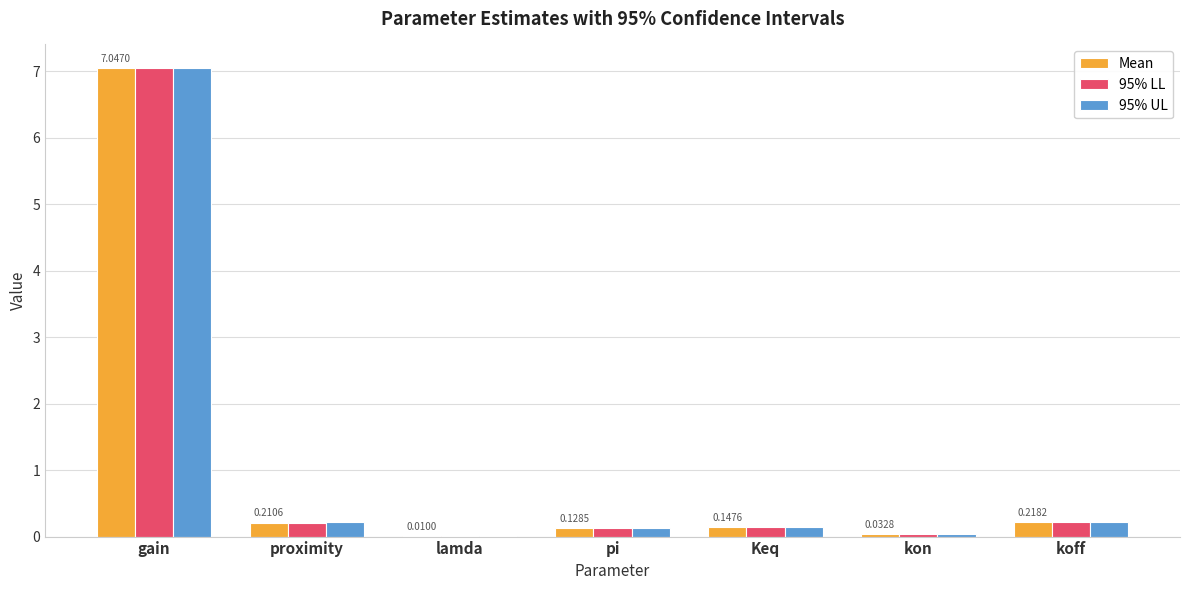

At which label does 95% LL reach its peak?

gain